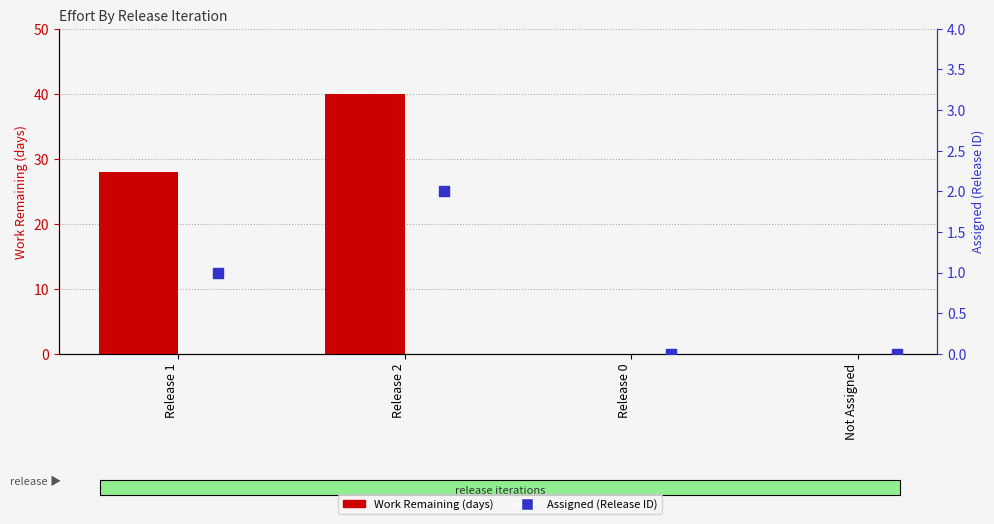

Which series has the largest total across all categories?

Work Remaining